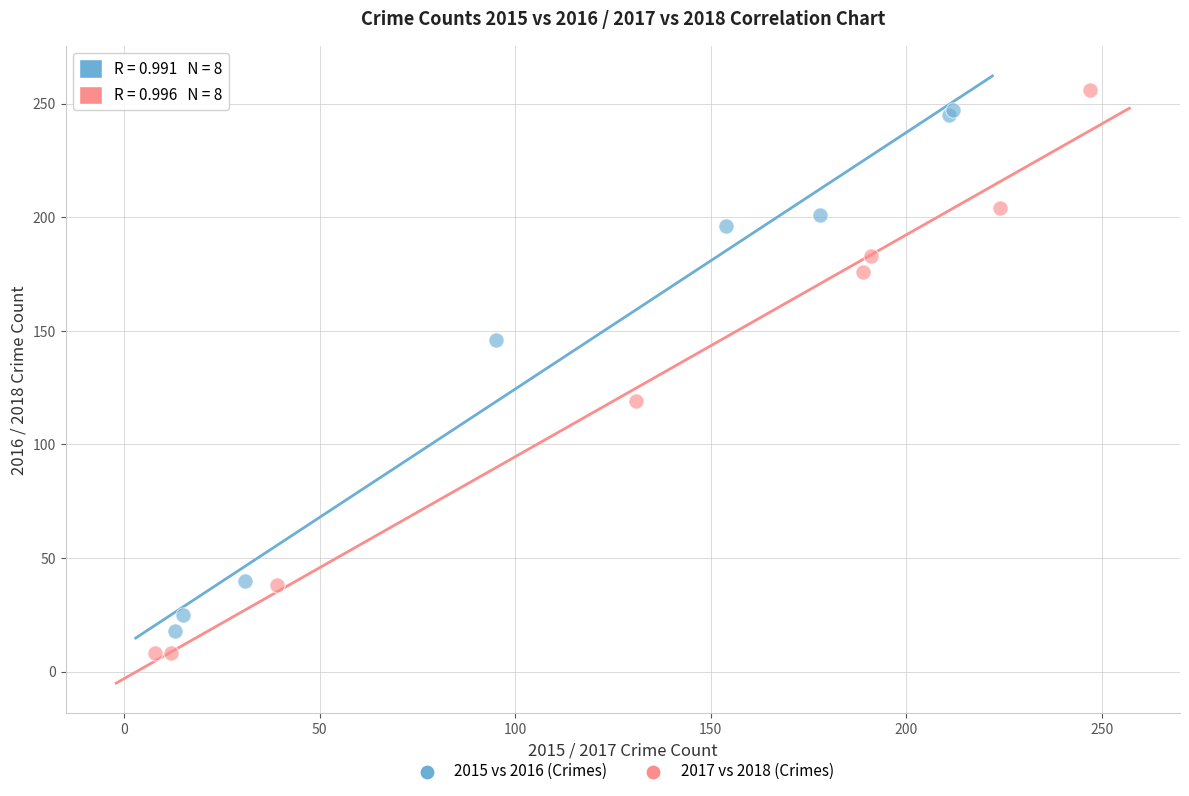

What are all the series names shown in the legend?

2015 vs 2016 (Crimes), 2017 vs 2018 (Crimes)